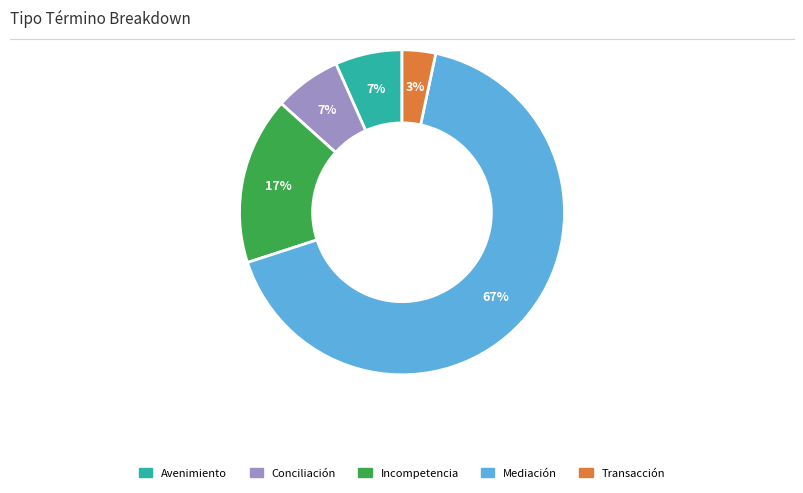

The Avenimiento slice represents 13% of the pie. True or false?

False